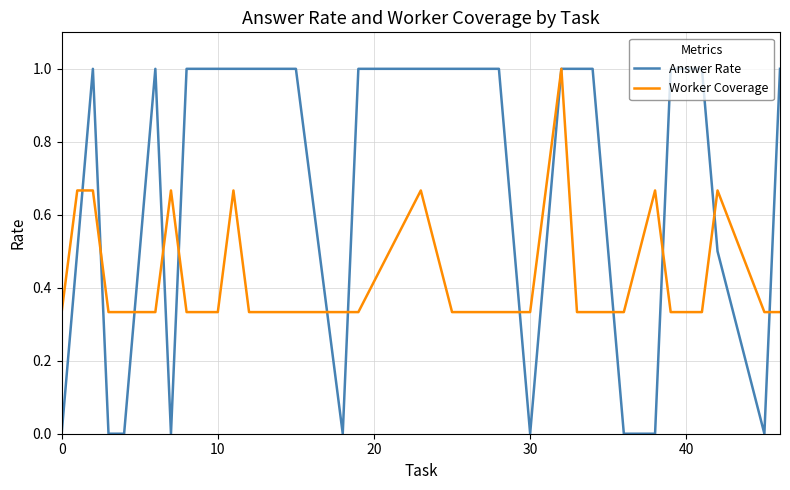

Which series has the widest spread of values?

Answer Rate